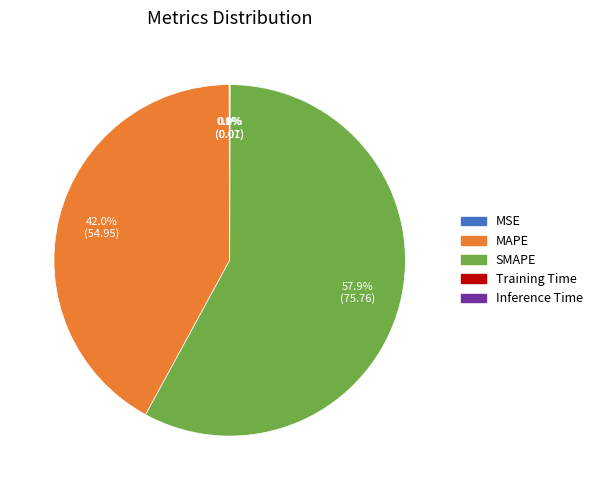

Does SMAPE account for over 50% of the chart?

Yes